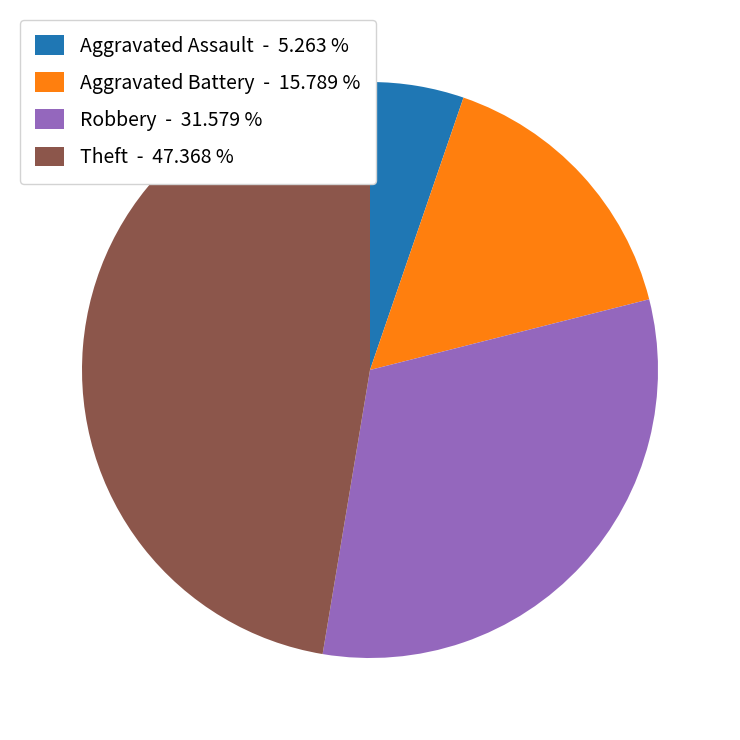

Combined, do Aggravated Assault - 5.263 % and Aggravated Battery - 15.789 % account for over 50%?

No